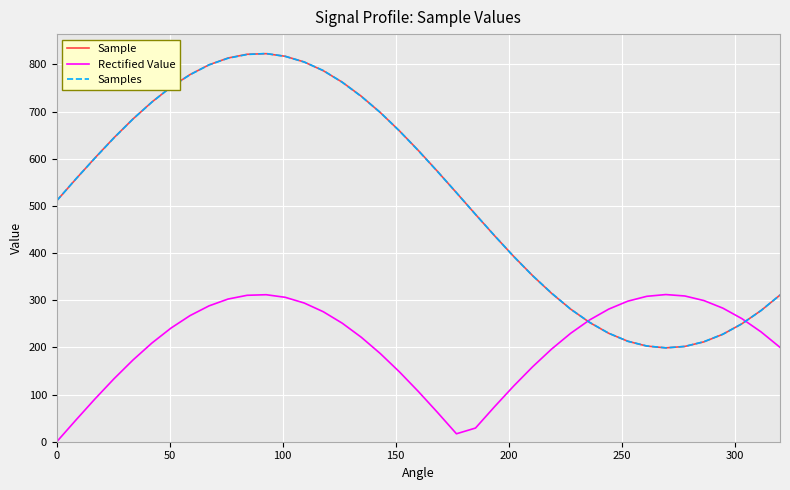

What is the maximum value for Rectified Value?

312.0